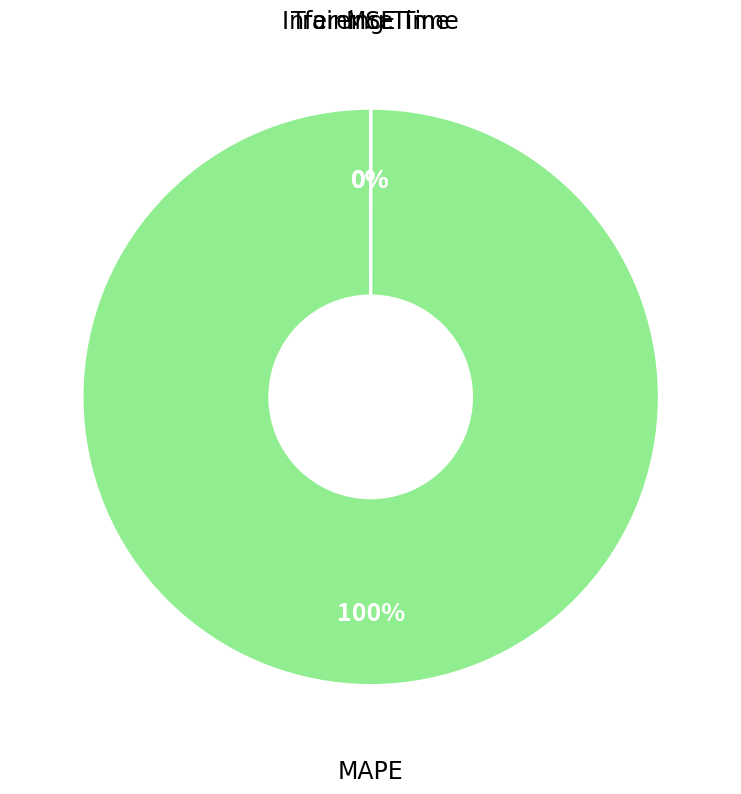

Is there a majority slice in this chart?

Yes